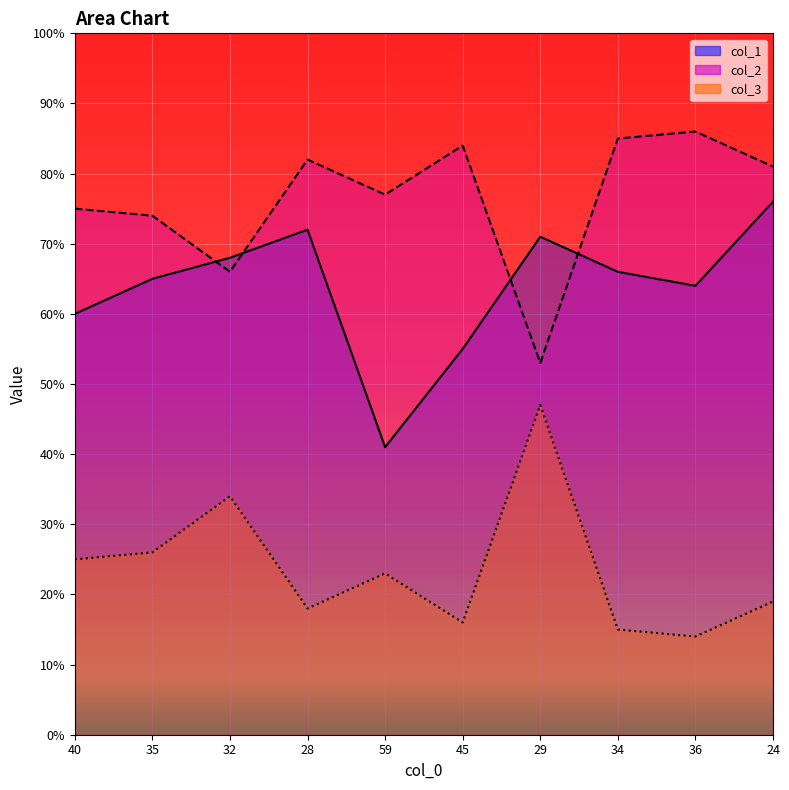

Which series changed the most between 40 and 36?

col_2